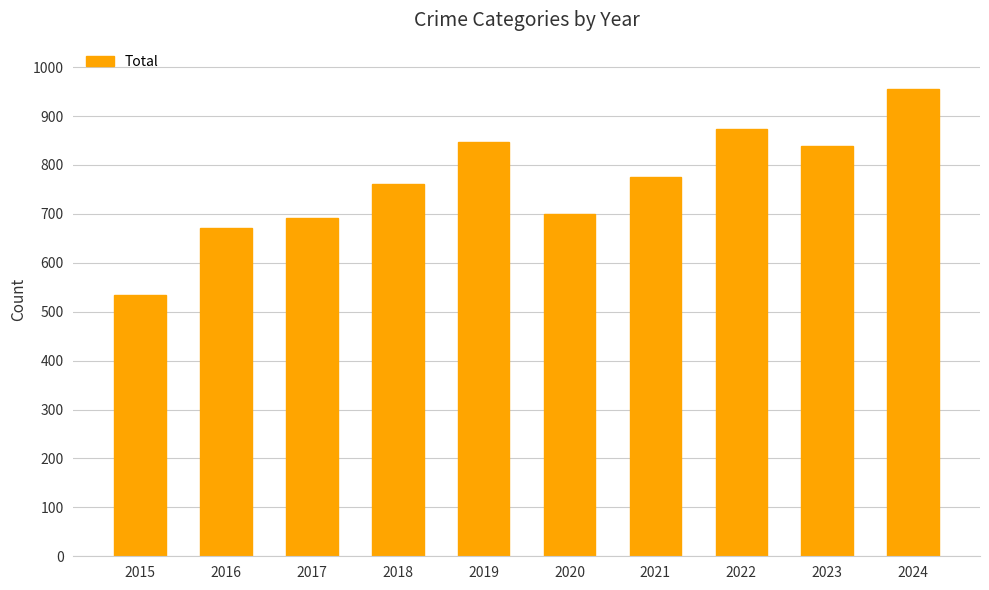

Which label corresponds to the smallest value in the chart?

2015